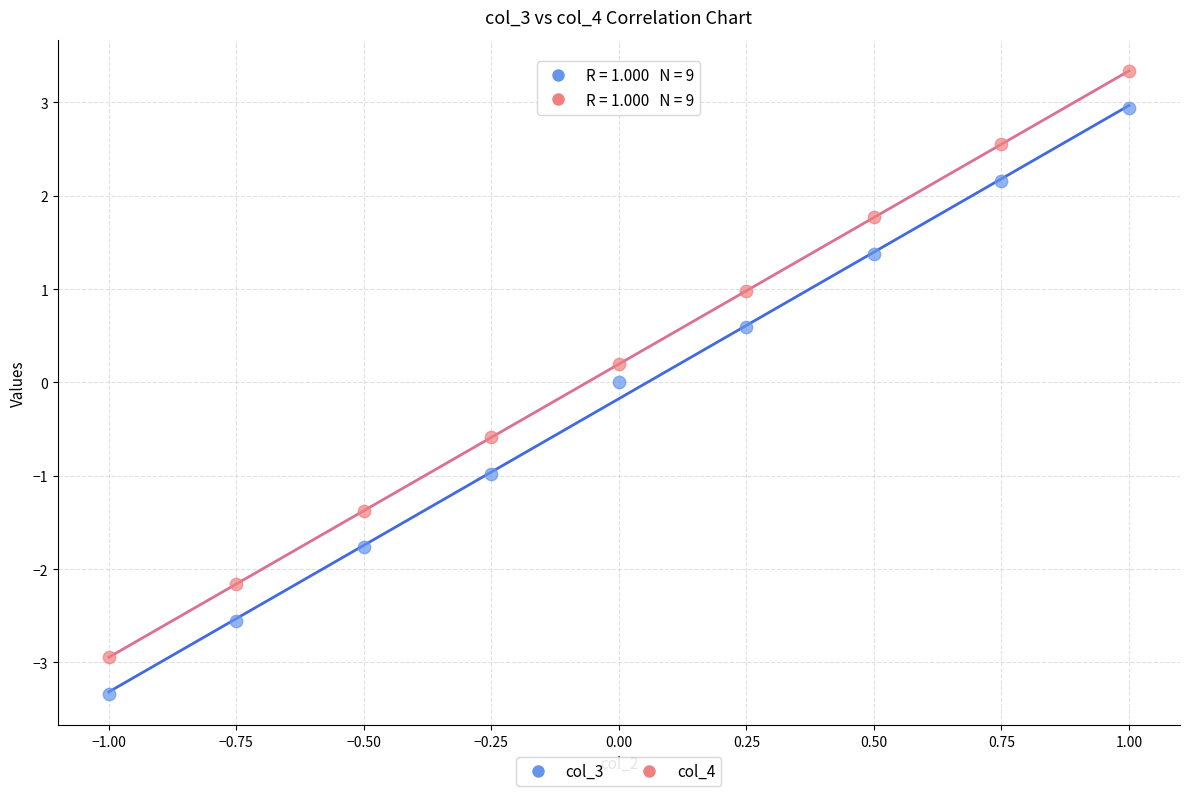

What are all the series names shown in the legend?

col_3, col_4